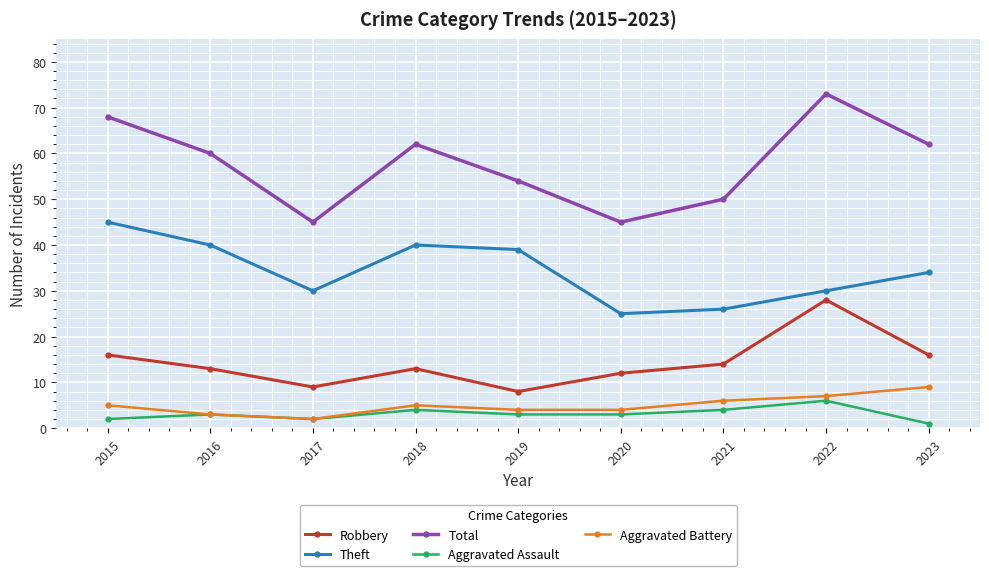

How many categories are shown in the chart?

9